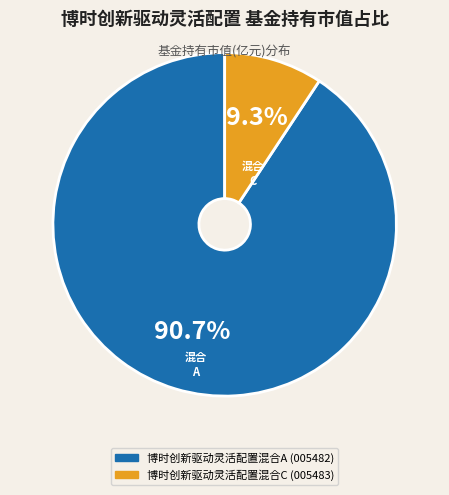

How many segments does this pie chart have?

2